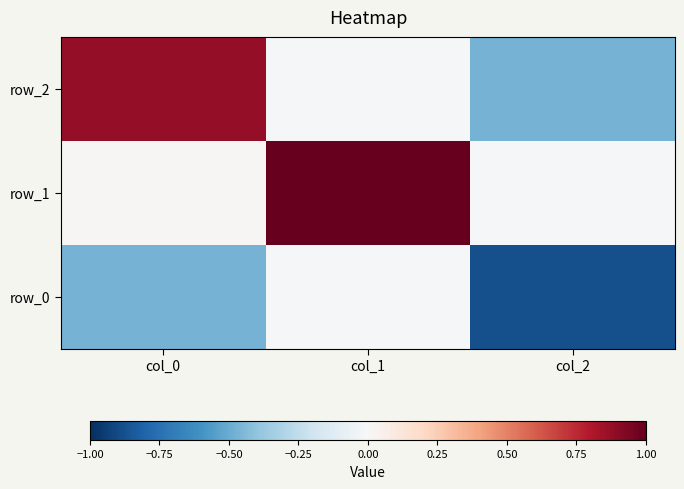

What is the spread (max minus min) of values at col_1?

1.0